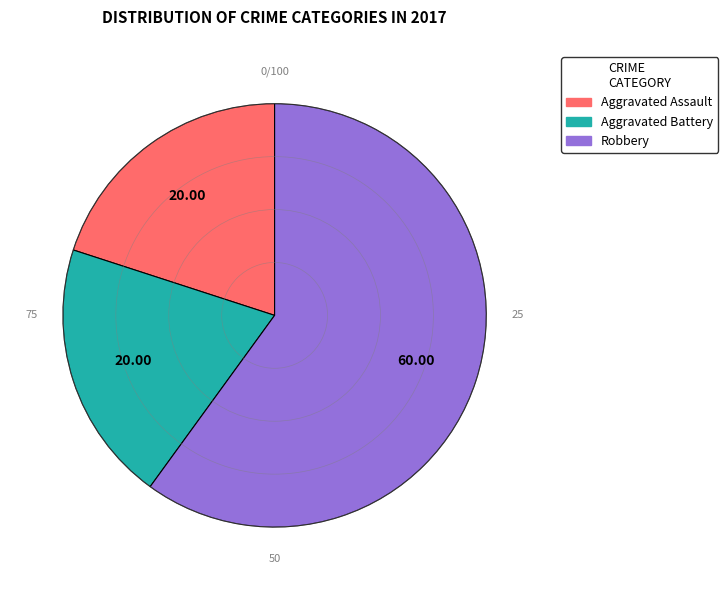

Is the sum of Aggravated Battery and Robbery greater than half?

Yes